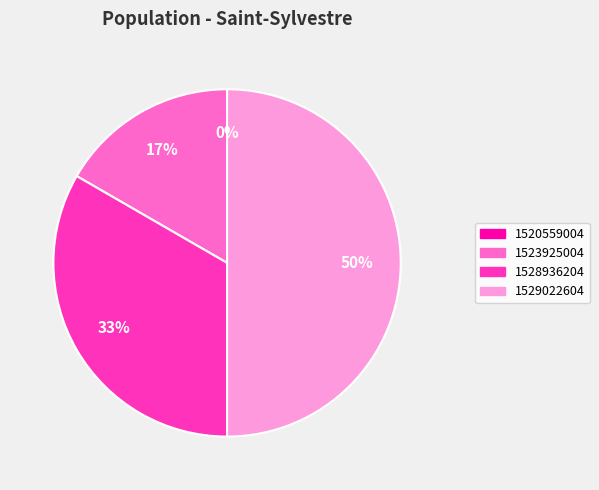

What percentage is the 1528936204 slice, to the nearest percent?

33%